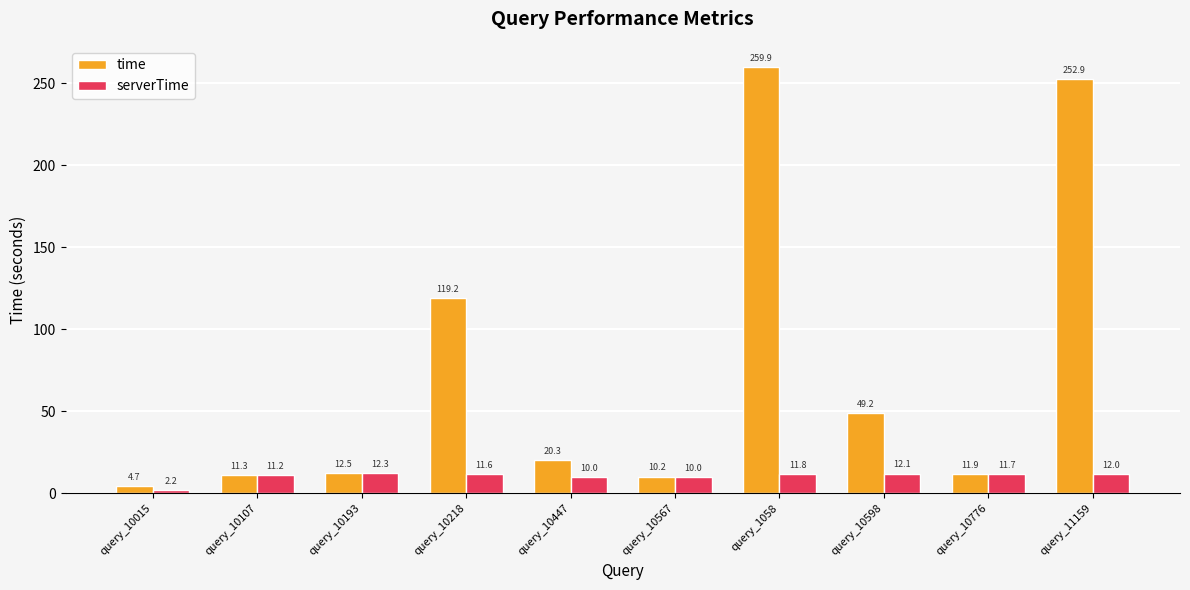

How many values in the time series are below 20?

5